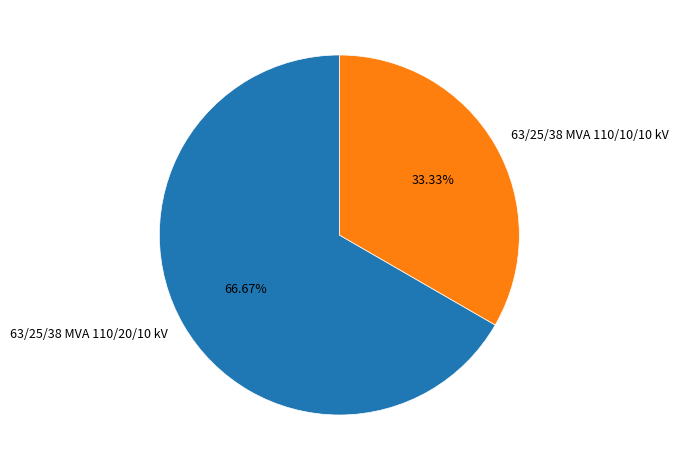

Is it true that 63/25/38 MVA 110/20/10 kV is 75% of the pie?

False